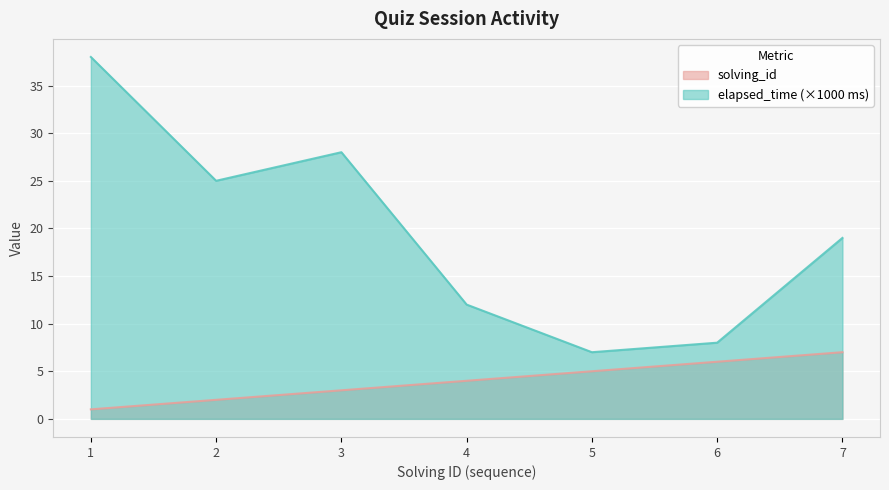

What are all the series names shown in the legend?

solving_id, elapsed_time